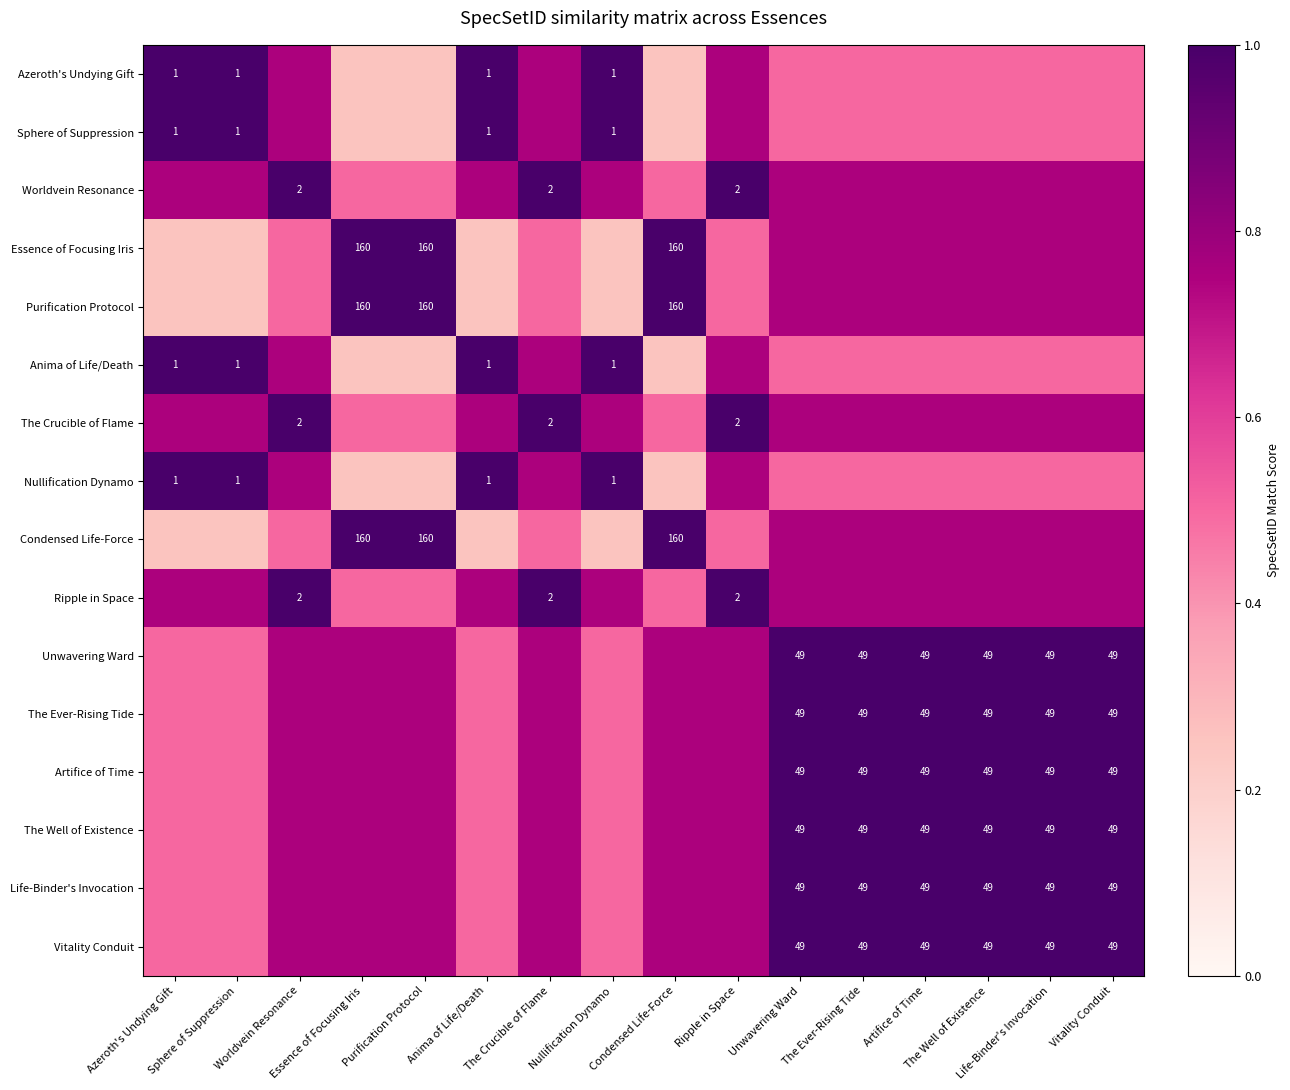

What is the minimum value for row_2?

0.5